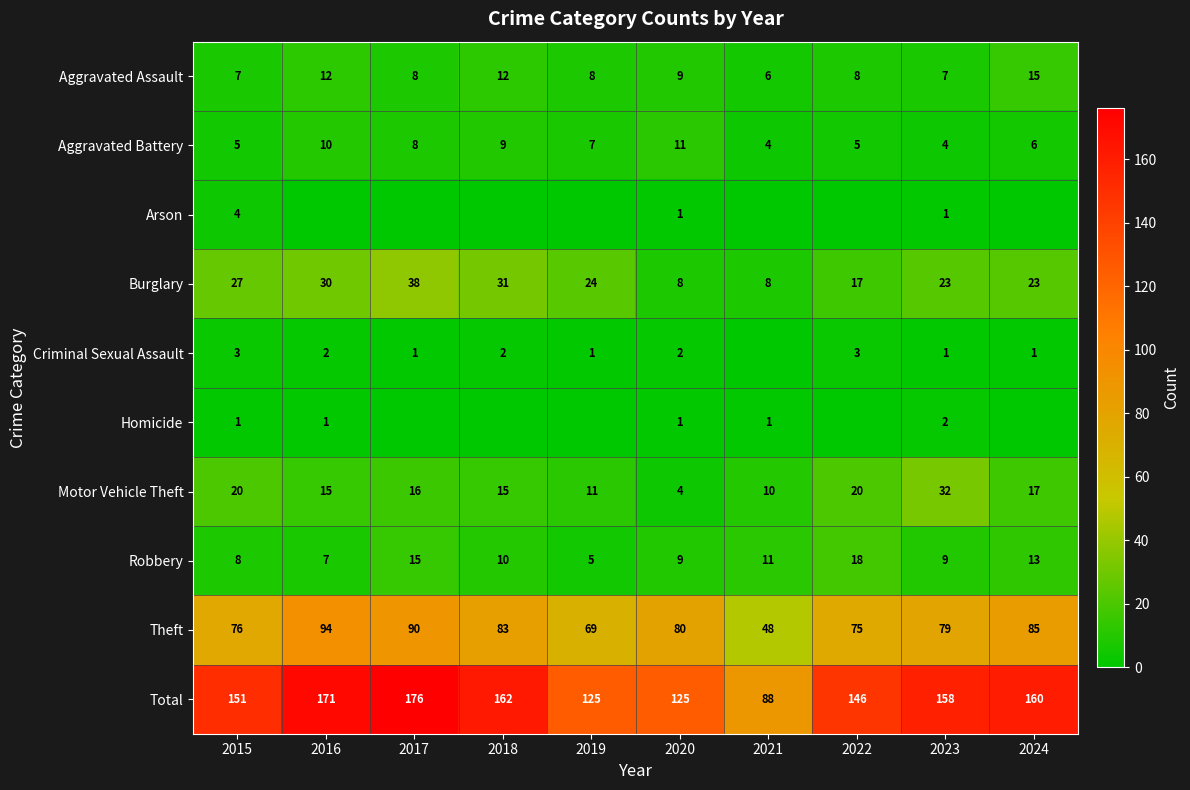

What is the spread (max minus min) of values at 2023?

157